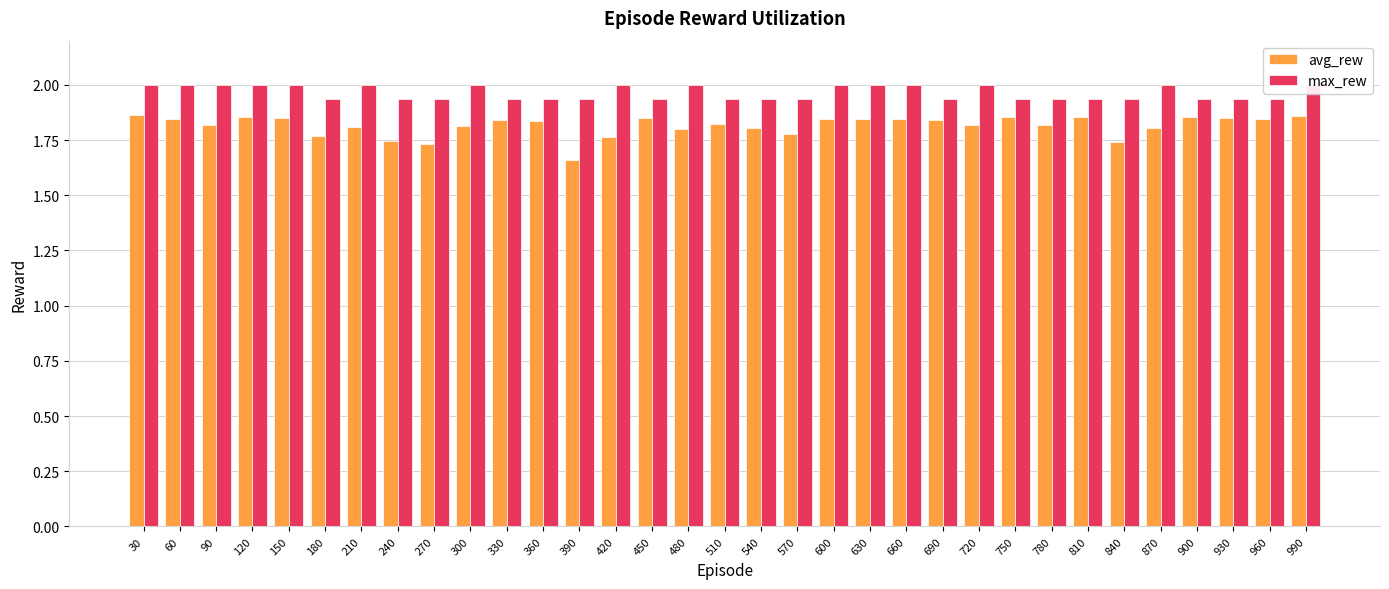

Are the bars horizontal?

No